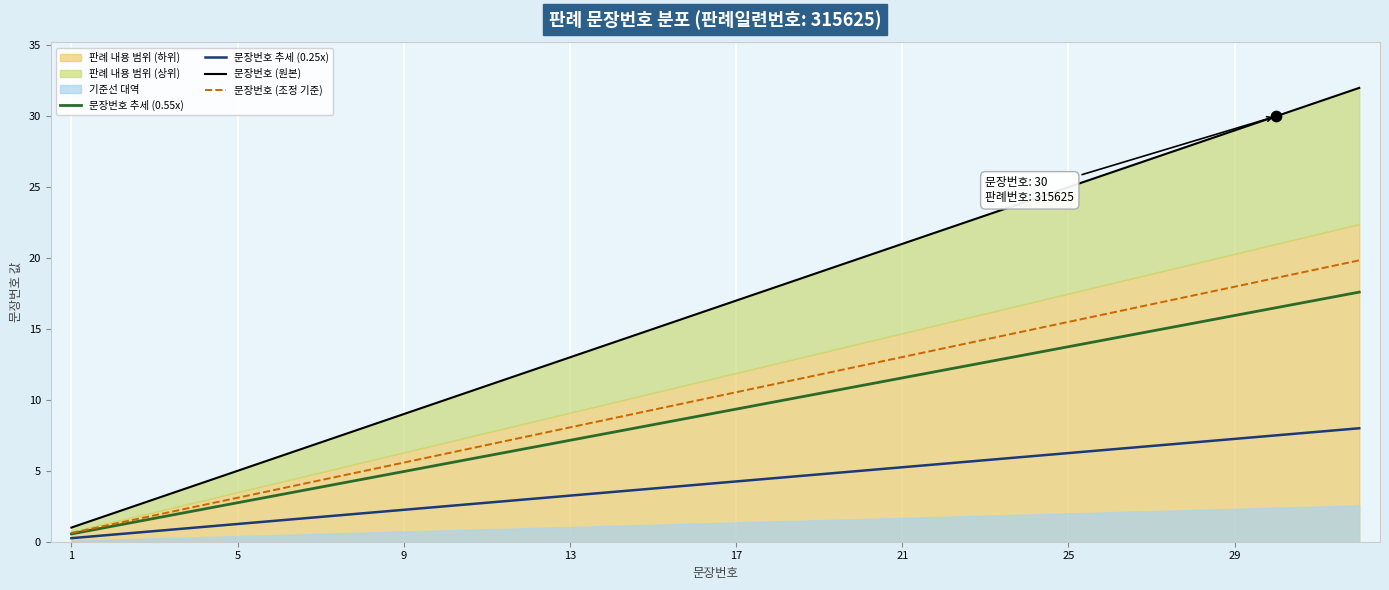

Which series reaches the minimum Y coordinate?

문장번호 추세 (0.25x)